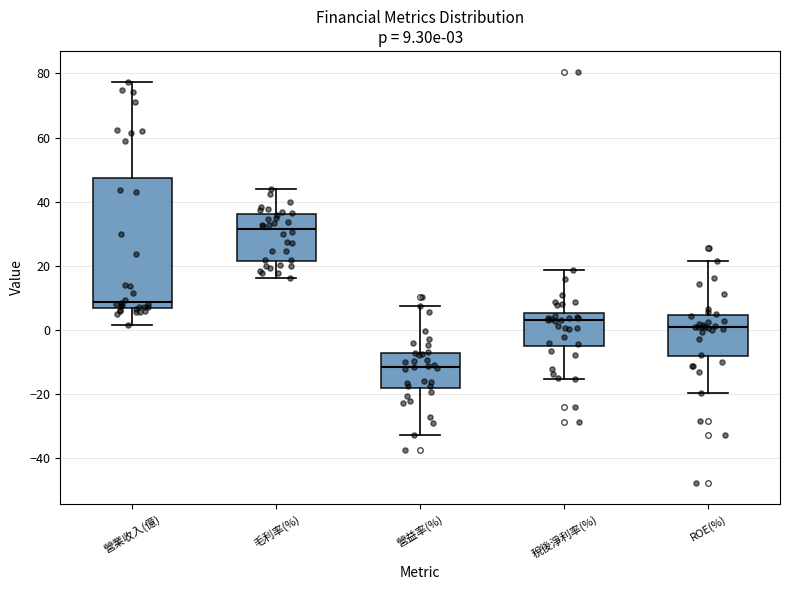

Which box's median line is the highest?

毛利率(%)